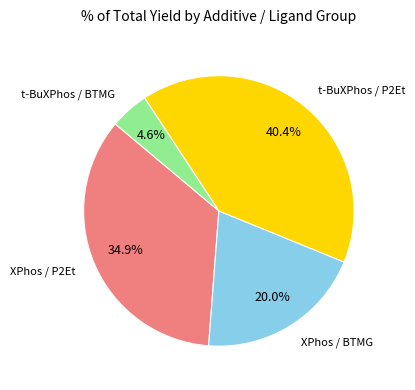

To the nearest percent, what is the average slice percentage?

25%